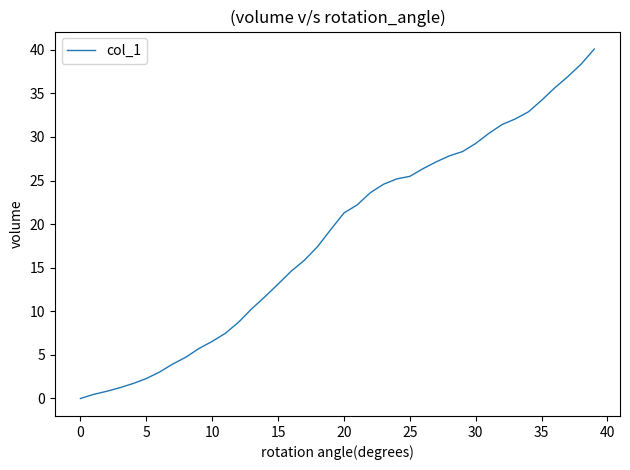

What is the difference between the maximum and minimum values?

40.1